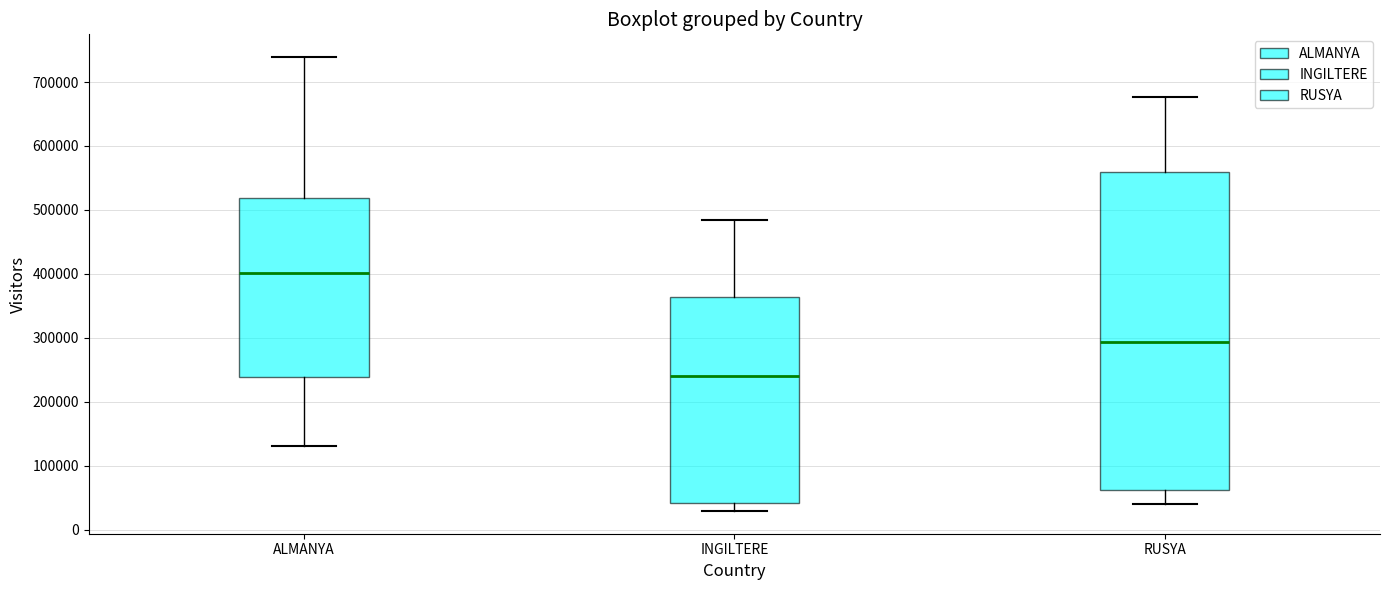

Which box has the lowest median line?

INGILTERE